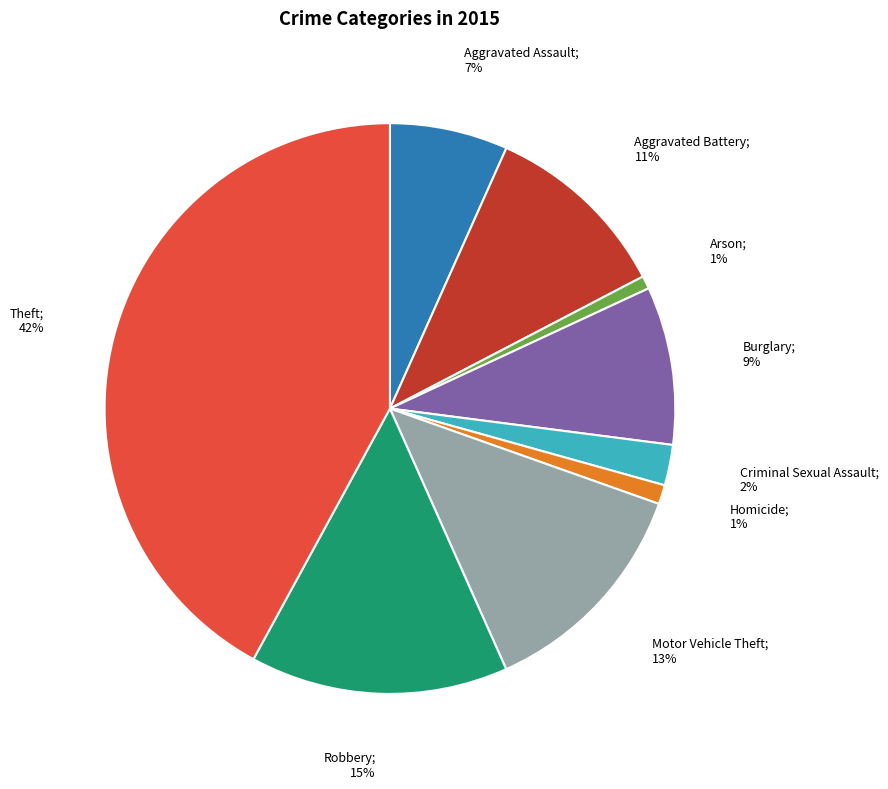

To the nearest percent, what is the difference between the largest and smallest slice percentages?

41%